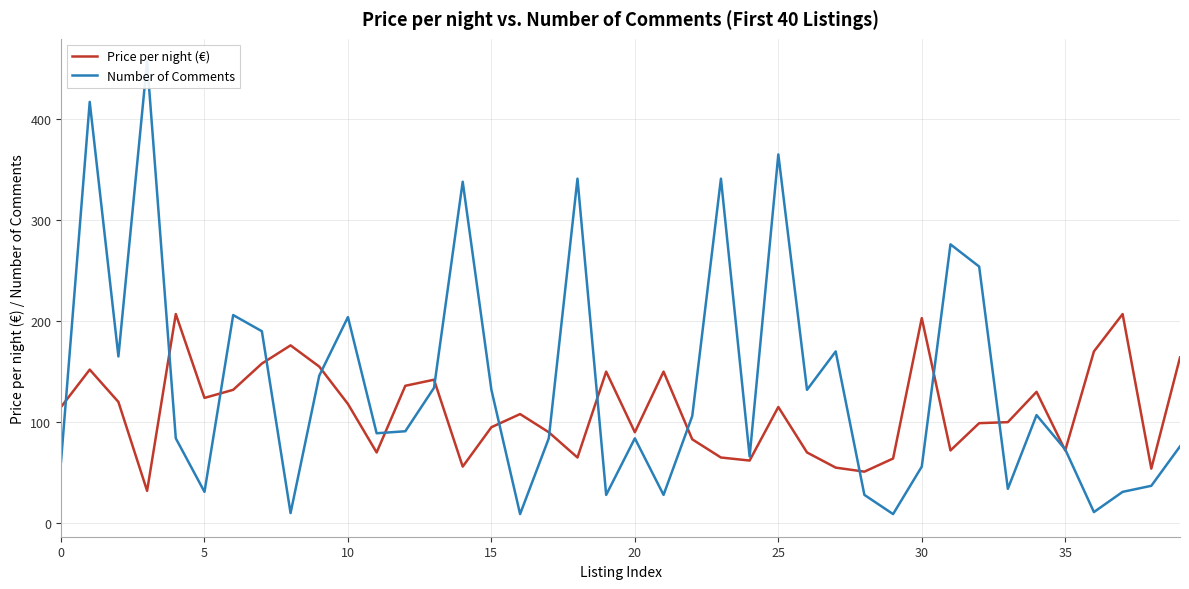

What is the value of the Price per night (€) point at the 11th from the left?

120